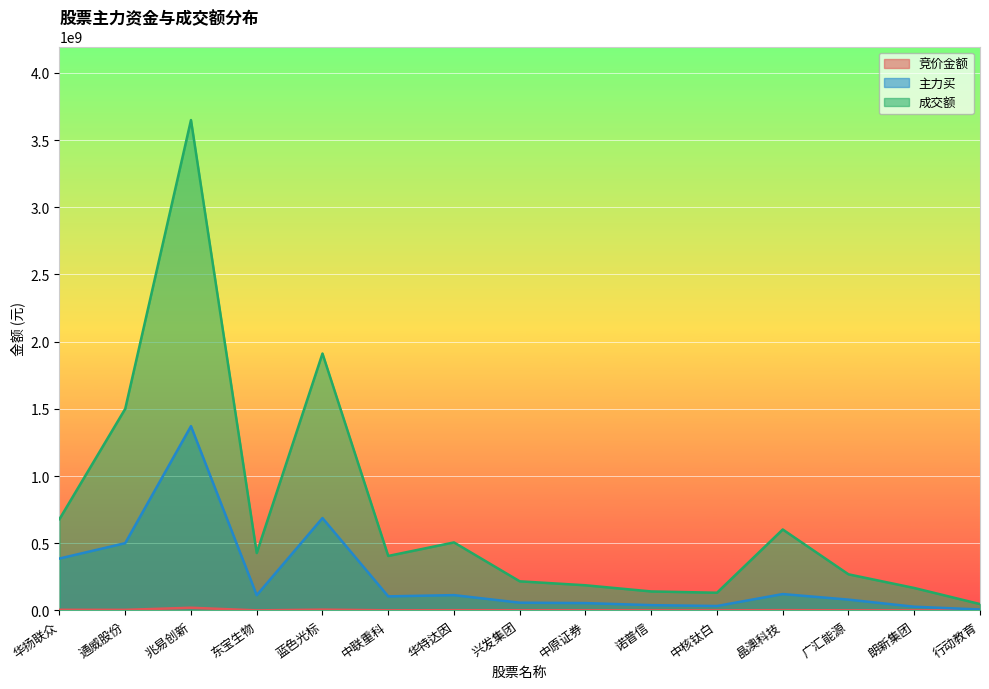

What is the label of the 3rd point from the left?

兆易创新